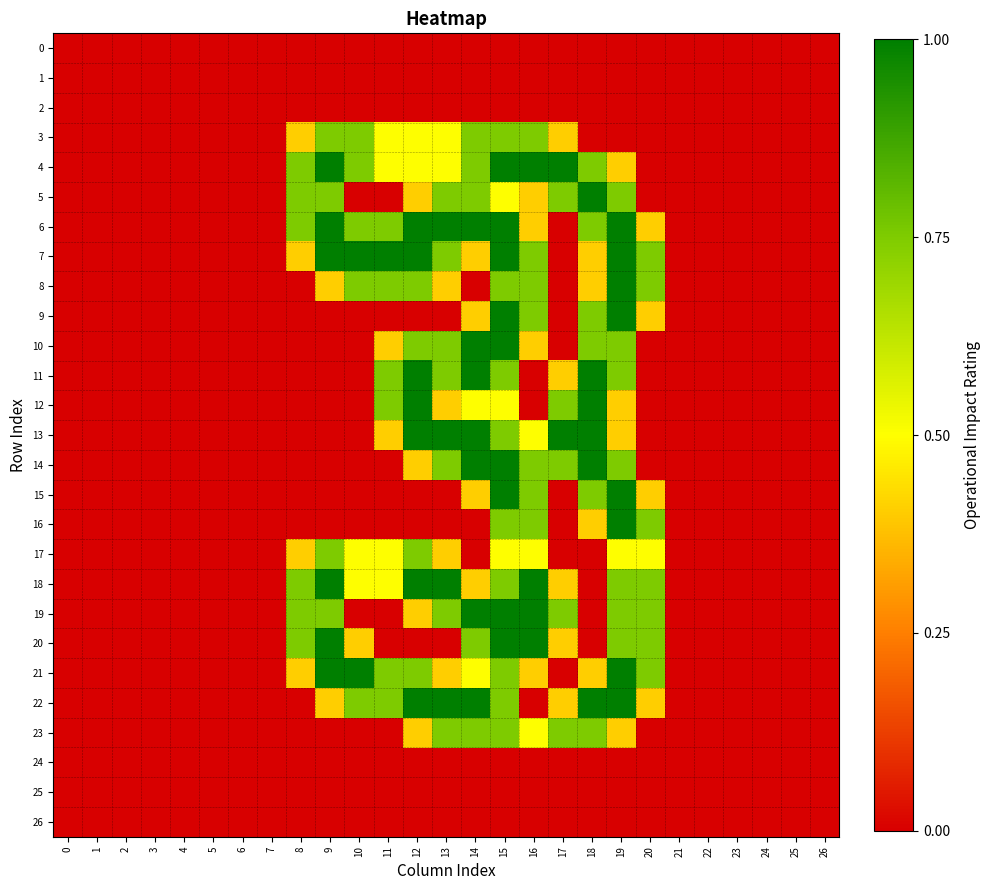

Which series has the widest spread of values?

4